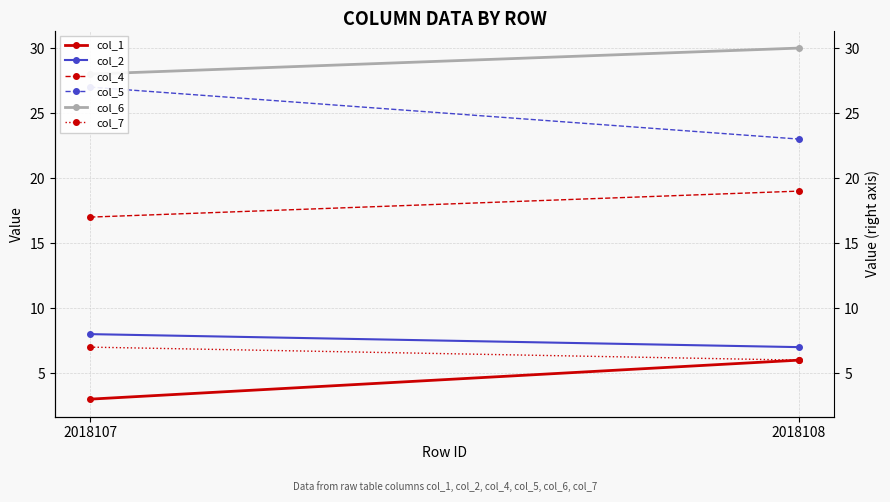

True or false: col_4 has a value of 12 at 2018108.

False